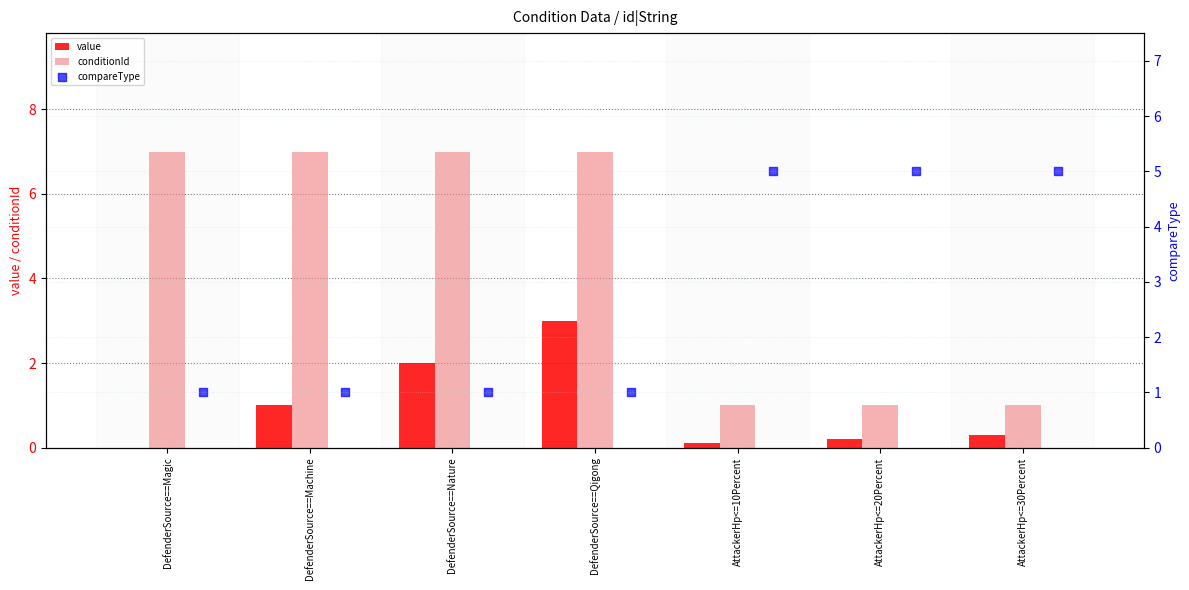

Which series contains the highest Y value?

conditionId